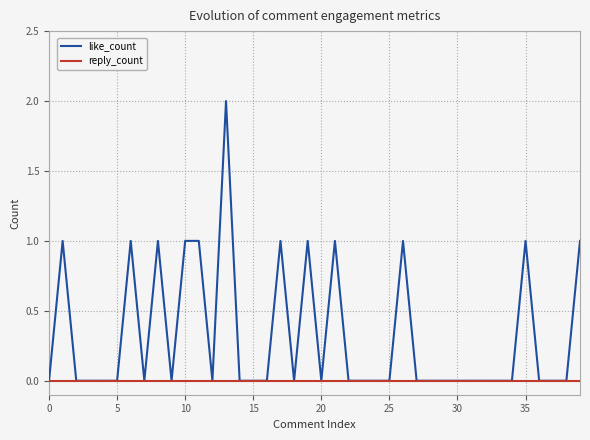

Which series has the largest total across all categories?

like_count